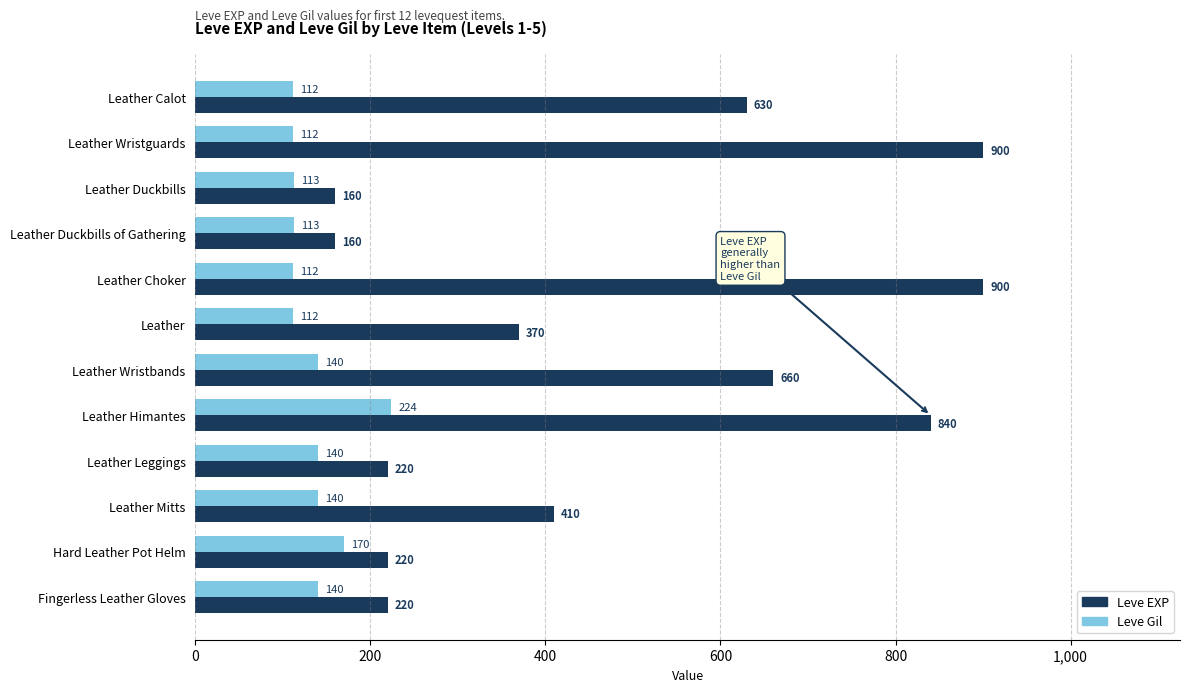

At which category is the sum across all series the highest?

Leather Himantes